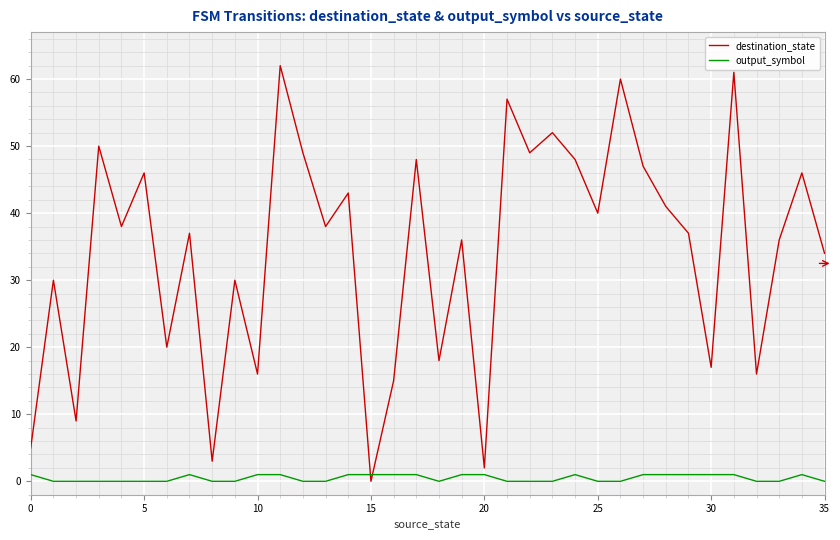

How many values in destination_state are above zero?

35